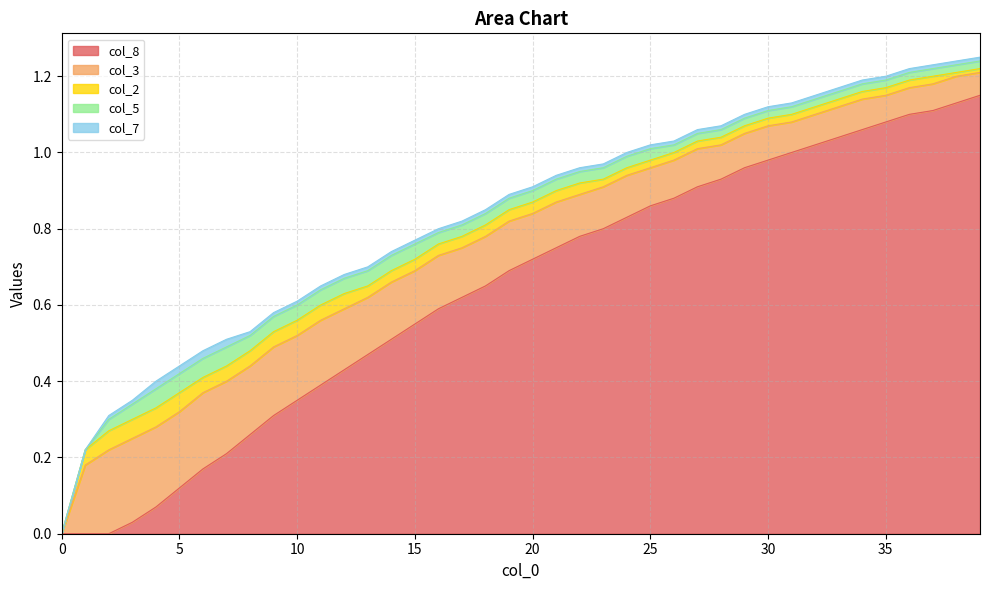

List the series in order of their peak value, lowest first.

col_7, col_2, col_5, col_3, col_8